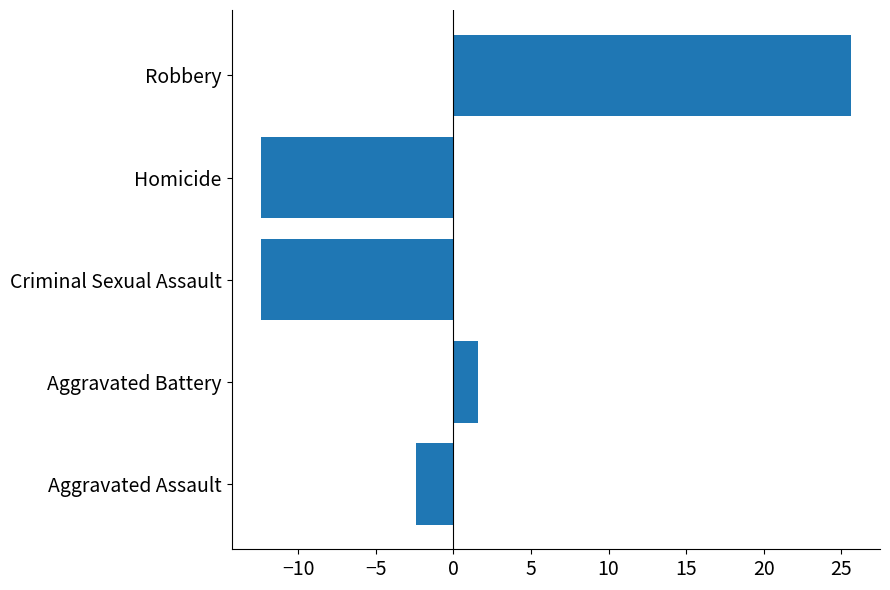

What is the smallest value displayed?

-12.4